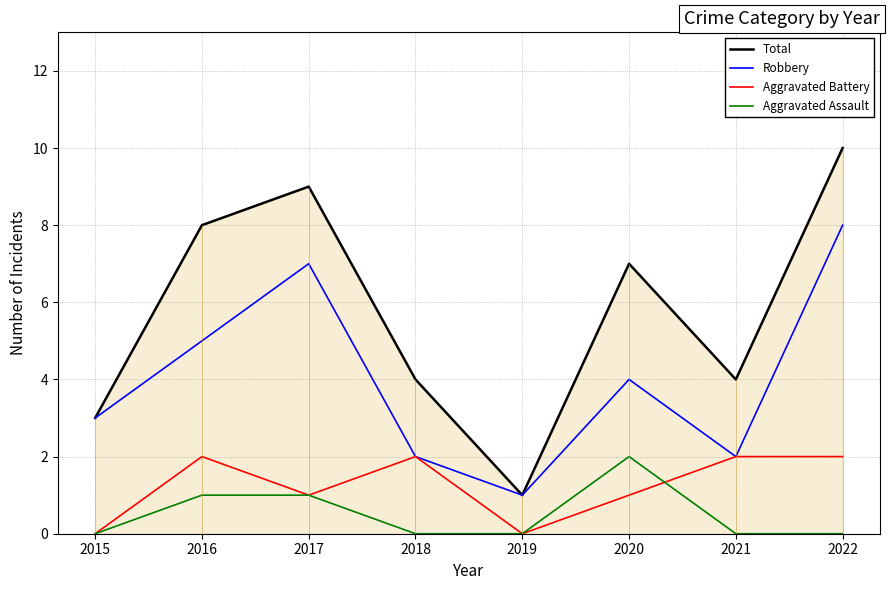

Reading right to left, list all the values displayed in this chart.

Total: 2022=10	2021=4	2020=7	2019=1	2018=4	2017=9	2016=8	2015=3
Robbery: 2022=8	2021=2	2020=4	2019=1	2018=2	2017=7	2016=5	2015=3
Aggravated Battery: 2022=2	2021=2	2020=1	2019=0	2018=2	2017=1	2016=2	2015=0
Aggravated Assault: 2022=0	2021=0	2020=2	2019=0	2018=0	2017=1	2016=1	2015=0